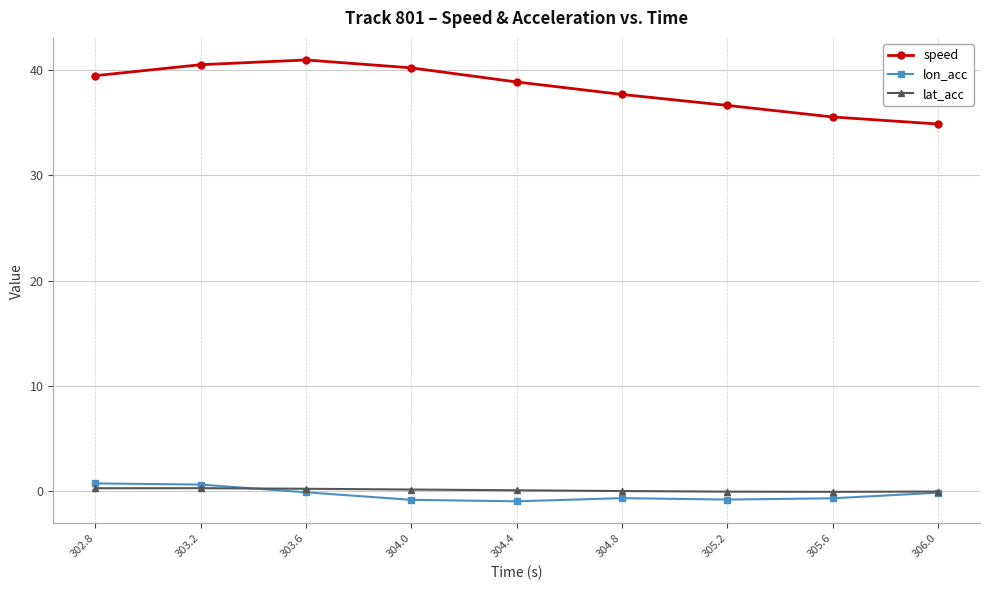

True or false: lat_acc and speed intersect in this chart.

False